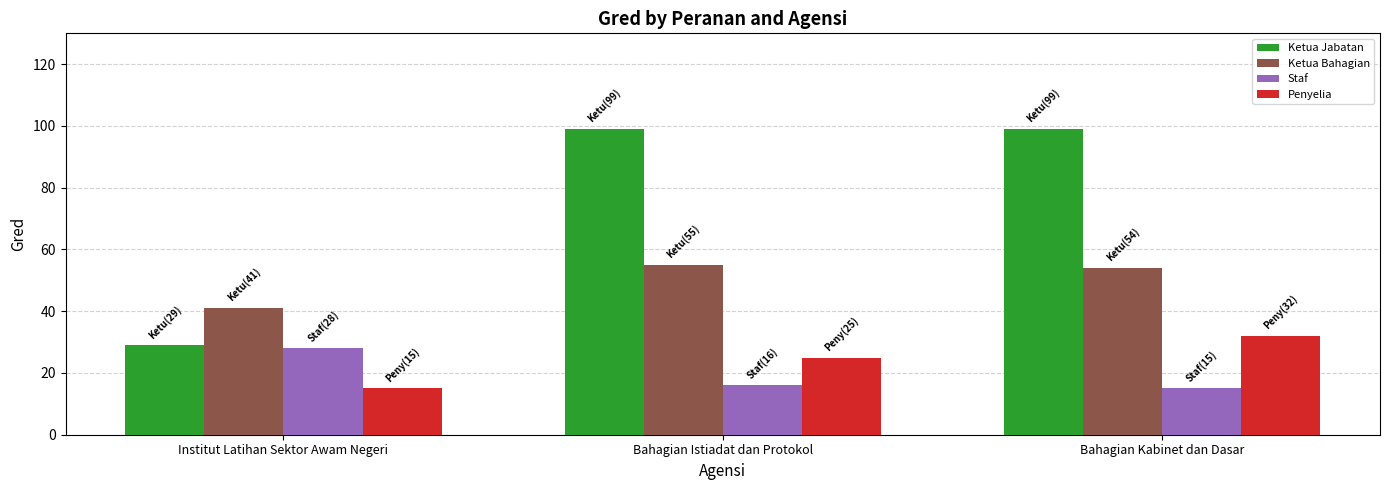

What is the difference between the Staf values at Institut Latihan Sektor Awam Negeri and Bahagian Istiadat dan Protokol?

12